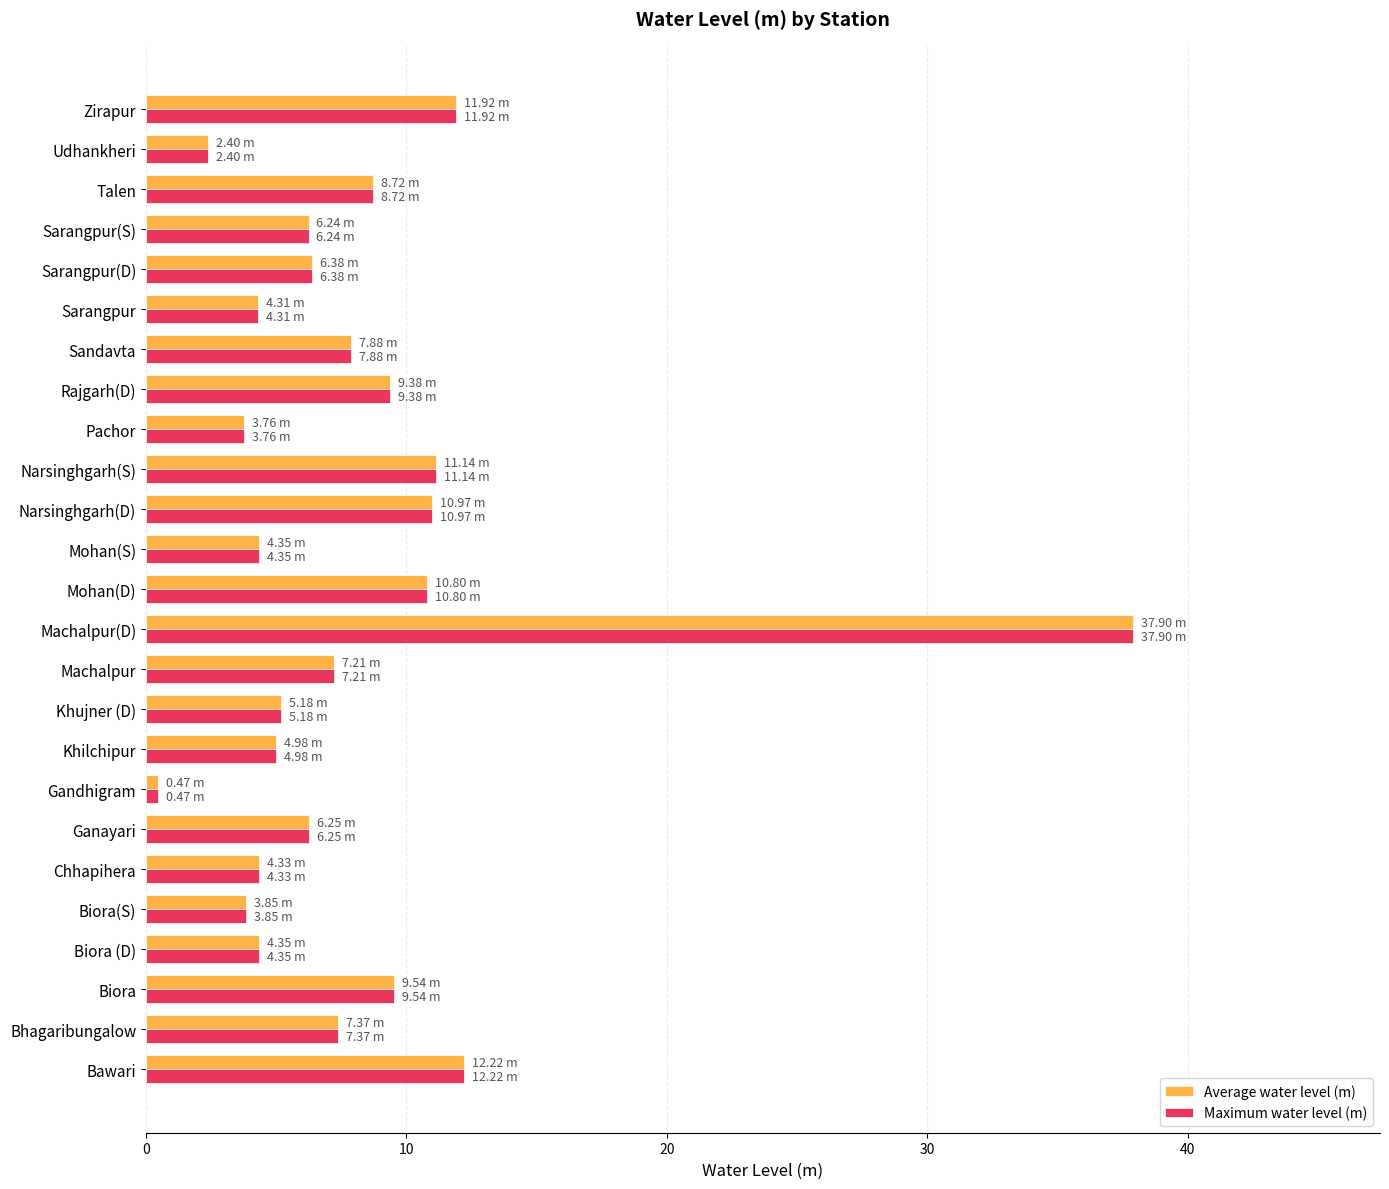

What is the average value of the Maximum water level (m) series?

8.1